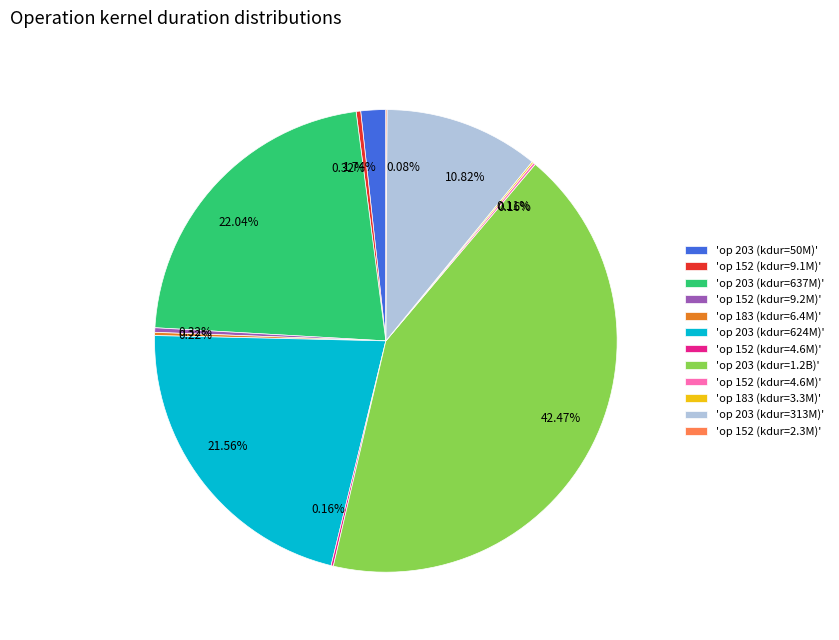

Does any single category account for the majority?

No